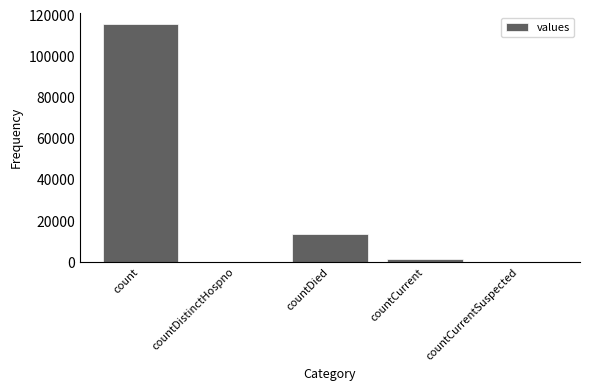

Reading left to right, list all the values displayed in this chart.

115379	0	13343	1383	0